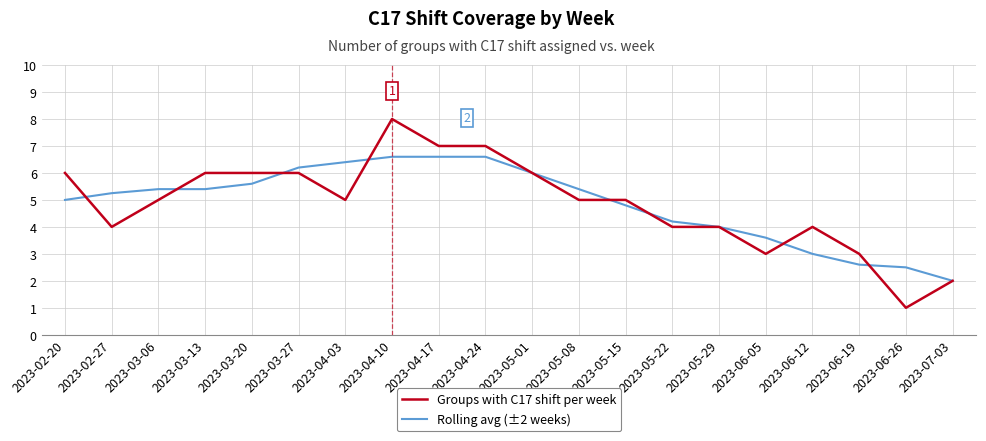

Does the chart have visible grid lines?

Yes